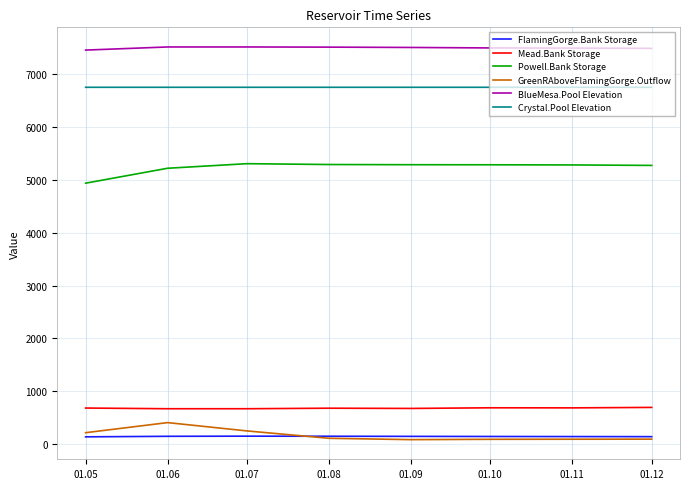

True or false: Crystal.Pool Elevation and Powell.Bank Storage intersect in this chart.

False